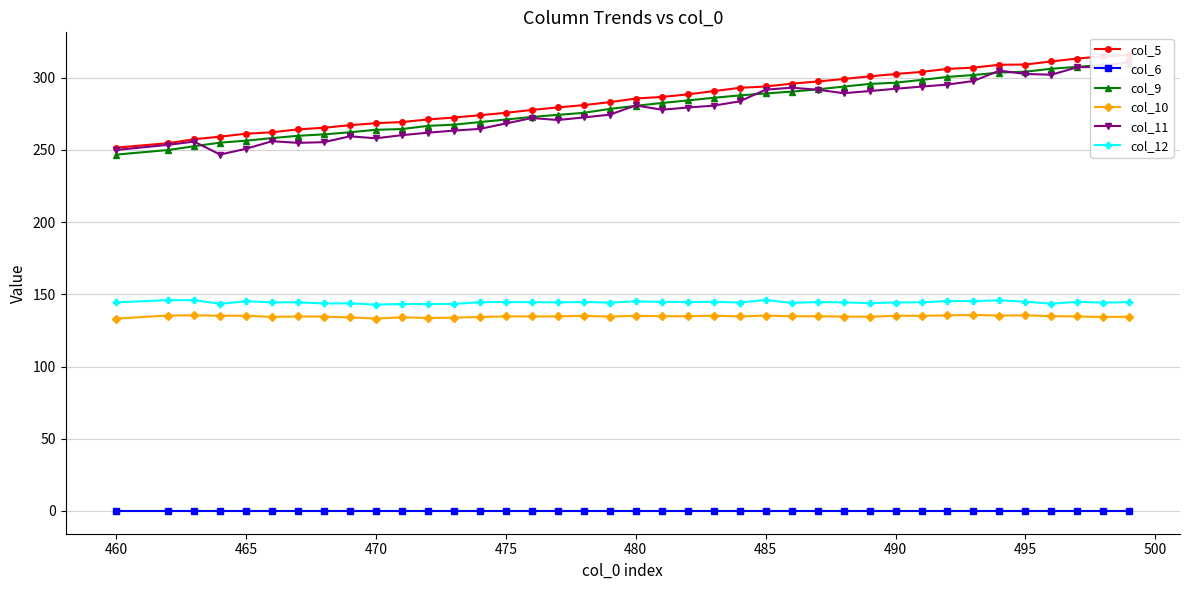

What is the sum of all col_9 values?

10928.1